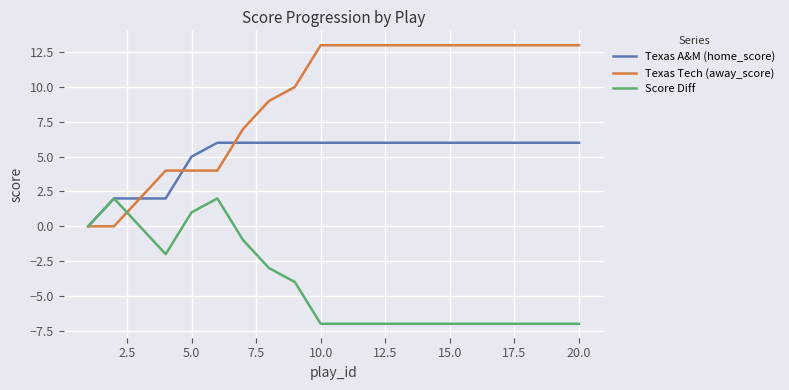

Which series has the largest total across all categories?

Texas Tech (away_score)